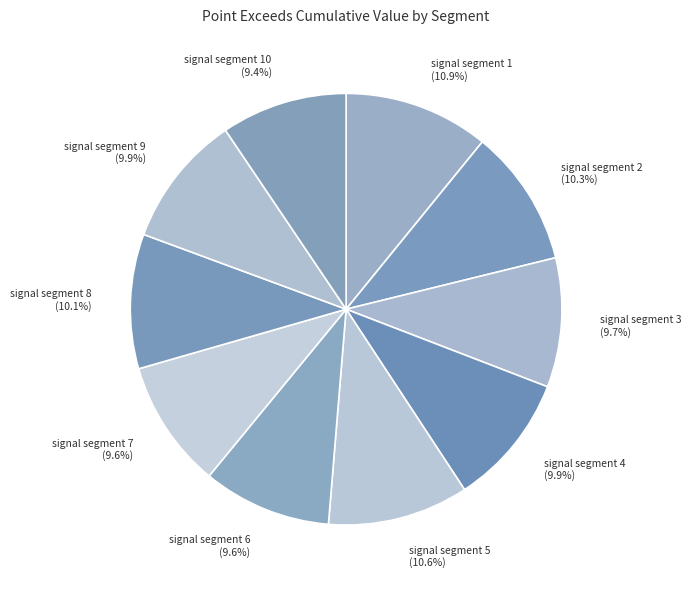

Does signal segment 2 represent more than half of the total?

No